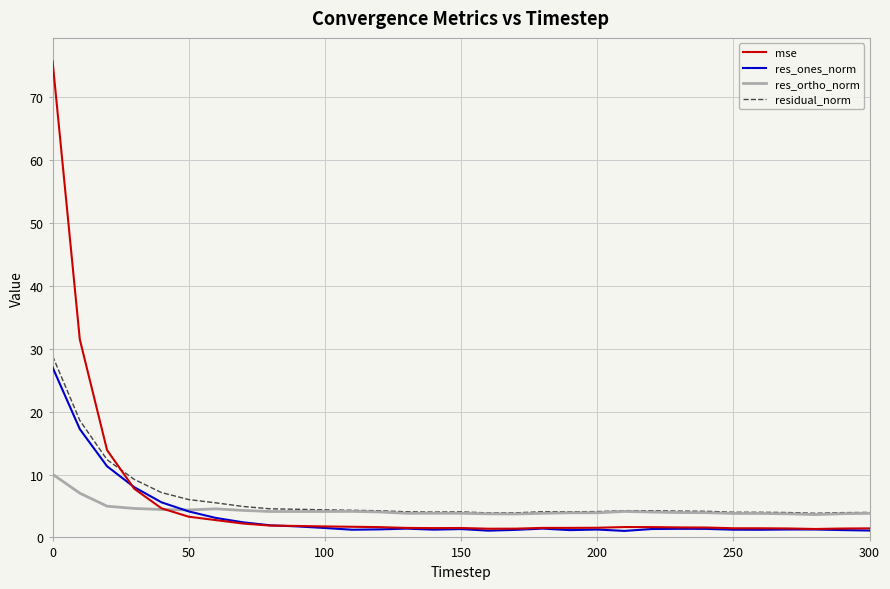

What is the sum of all residual_norm values?

187.5